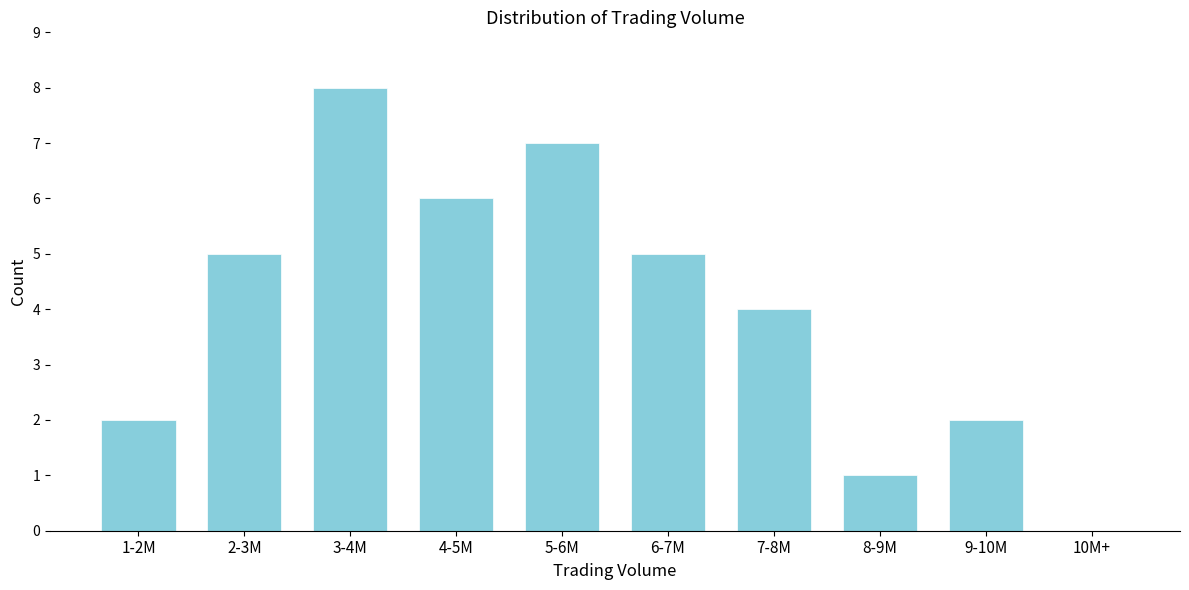

Reading right to left, extract all data points from this chart.

10M+=0	9-10M=2	8-9M=1	7-8M=4	6-7M=5	5-6M=7	4-5M=6	3-4M=8	2-3M=5	1-2M=2